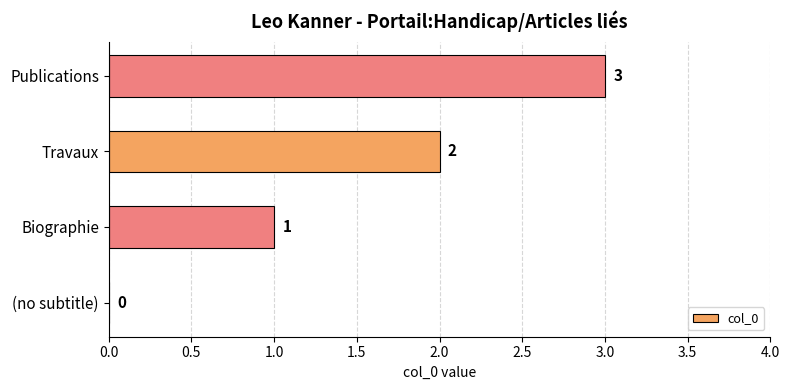

How many values are between 1 and 3?

3